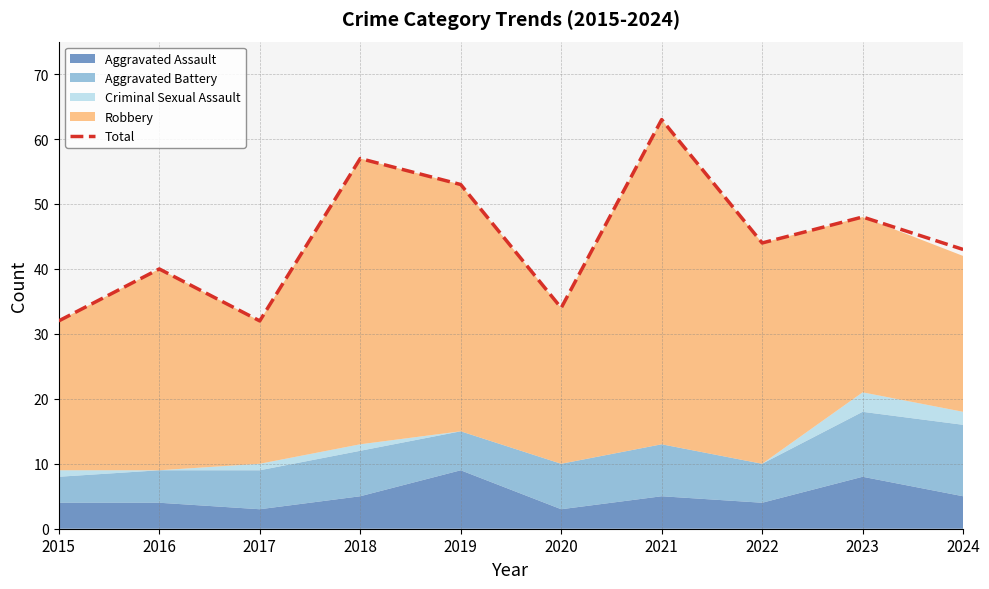

List the labels in order of value, smallest first.

2015, 2017, 2020, 2016, 2024, 2022, 2023, 2019, 2018, 2021